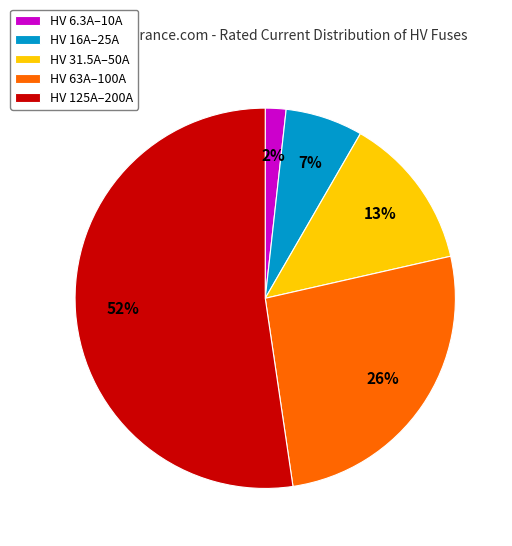

Between HV 125A–200A and HV 6.3A–10A, which is larger?

HV 125A–200A